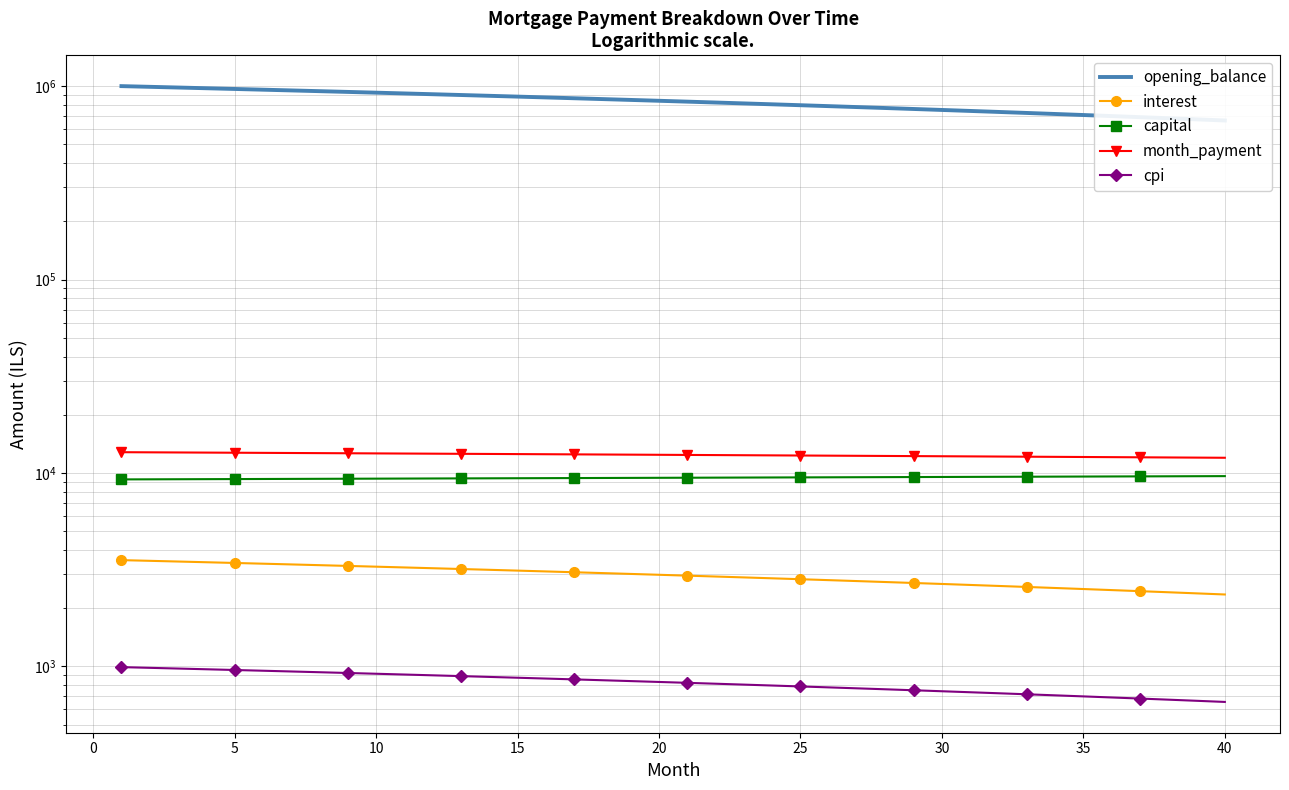

Which series has the largest range (max minus min)?

opening_balance